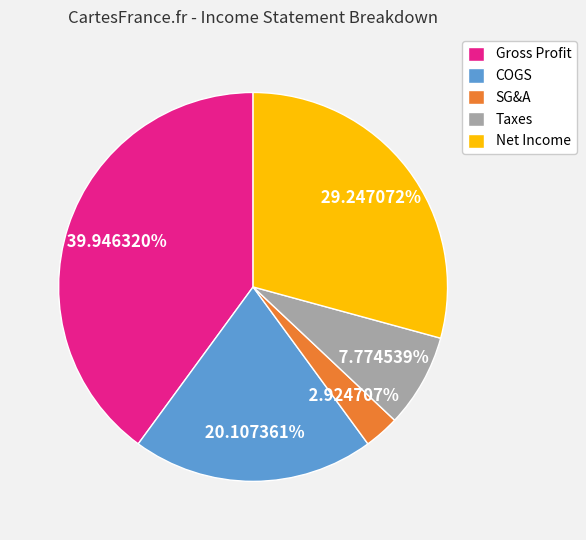

What is the total percentage of COGS and SG&A?

23.0%